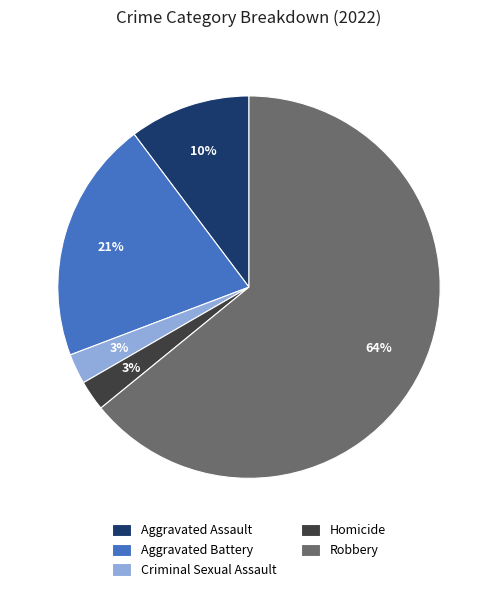

To the nearest percent, what is the average slice percentage?

20%